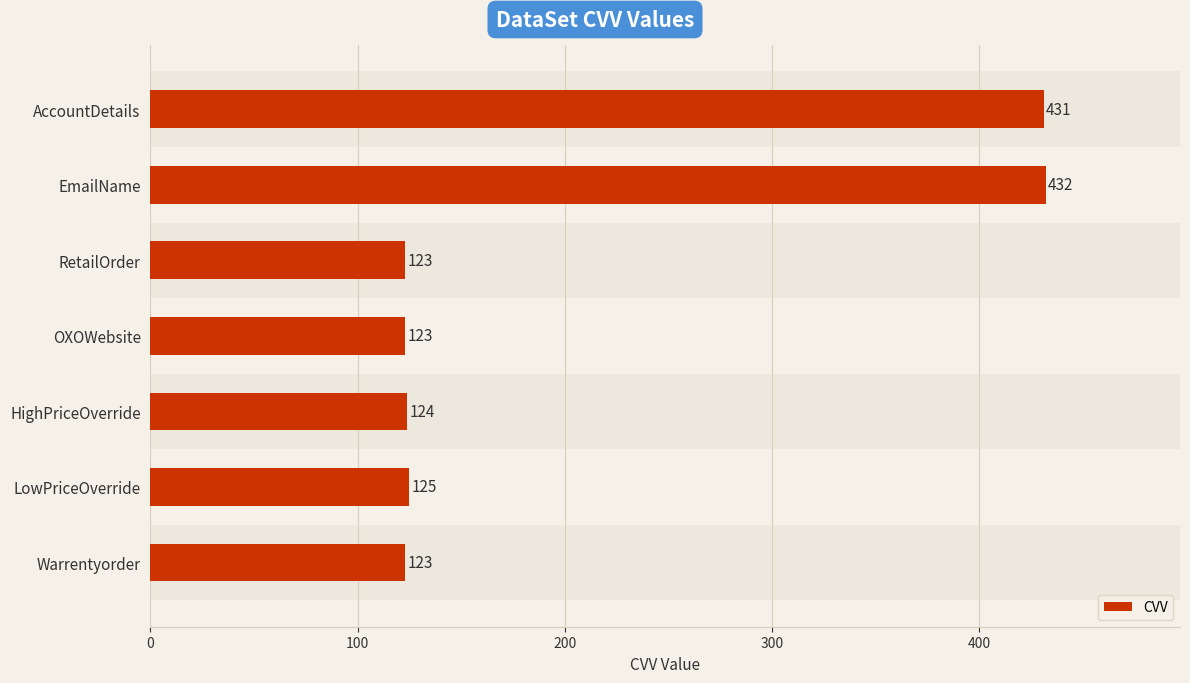

Count the number of data series in this chart.

1